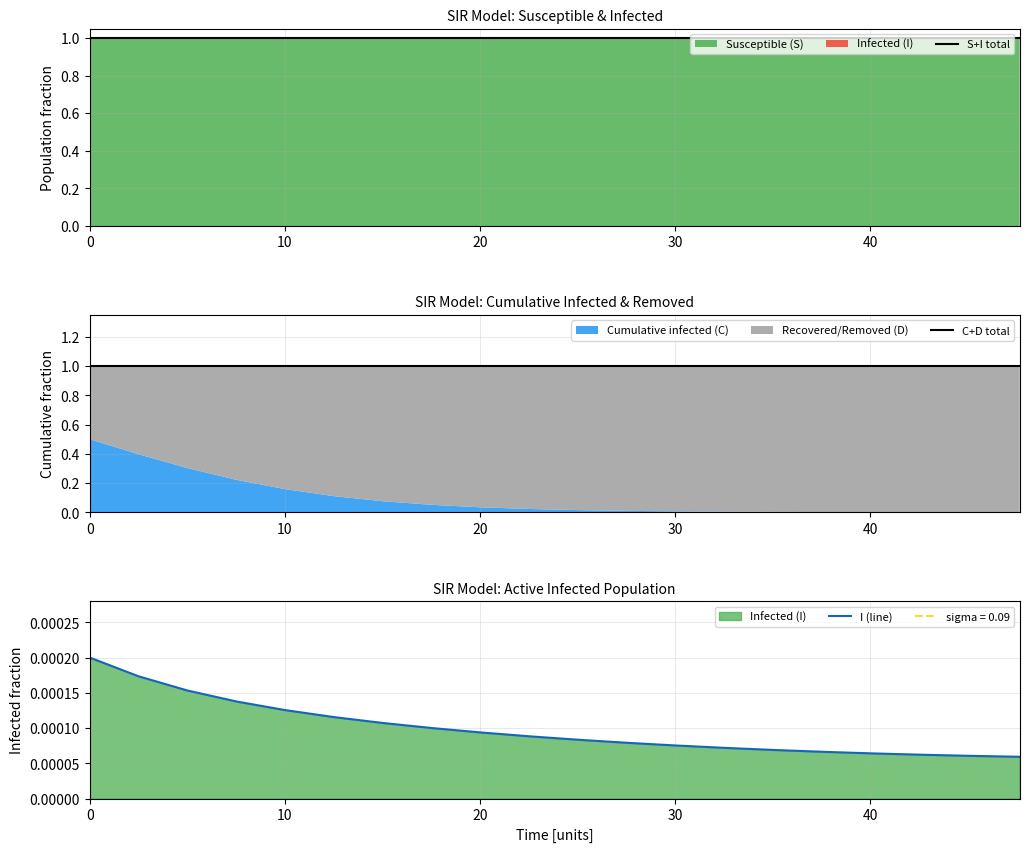

Is the value of C+D total at 20 greater than the value of I (line) at 9?

Yes